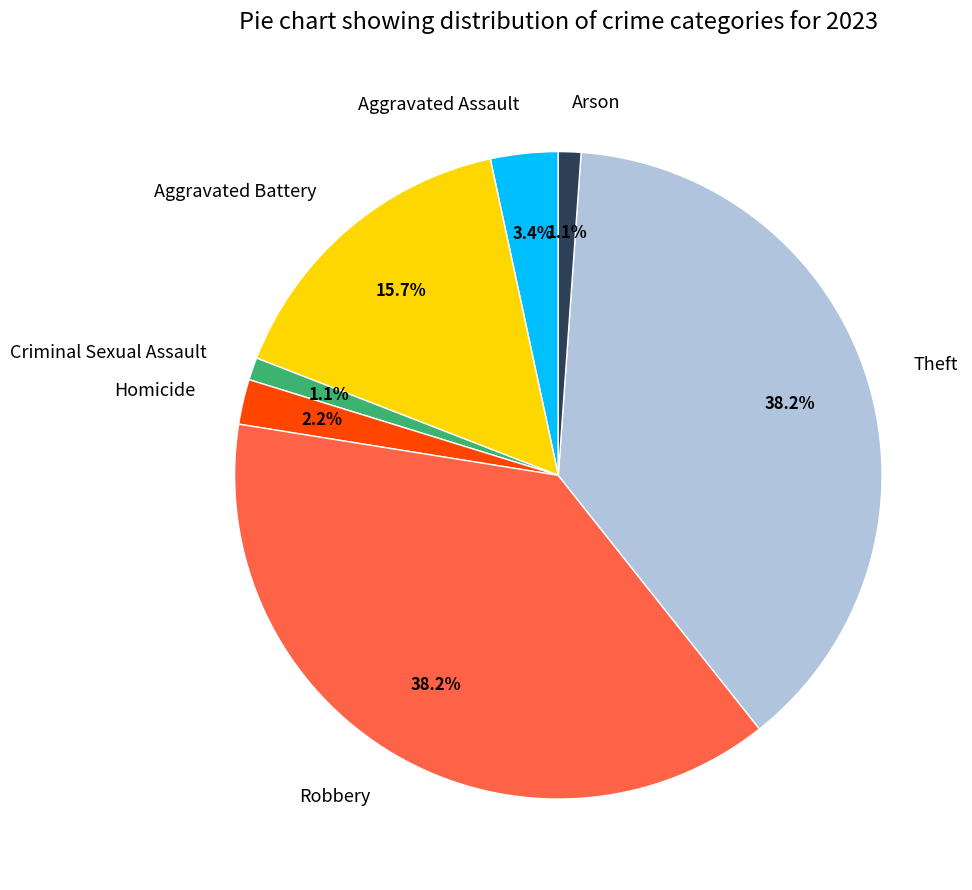

To the nearest percent, what percentage of the pie is Criminal Sexual Assault?

1%